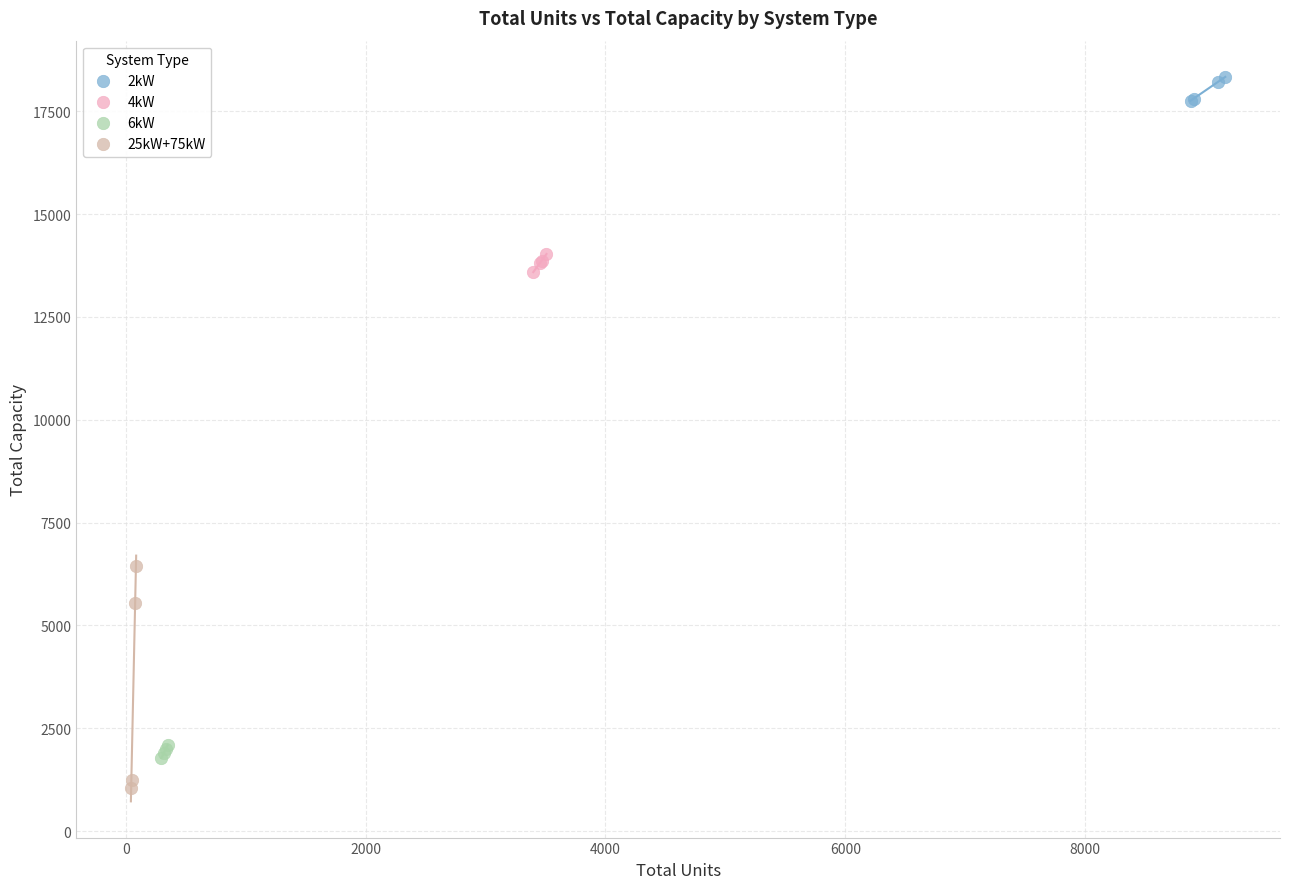

Which series has the widest spread of Y values?

25kW+75kW